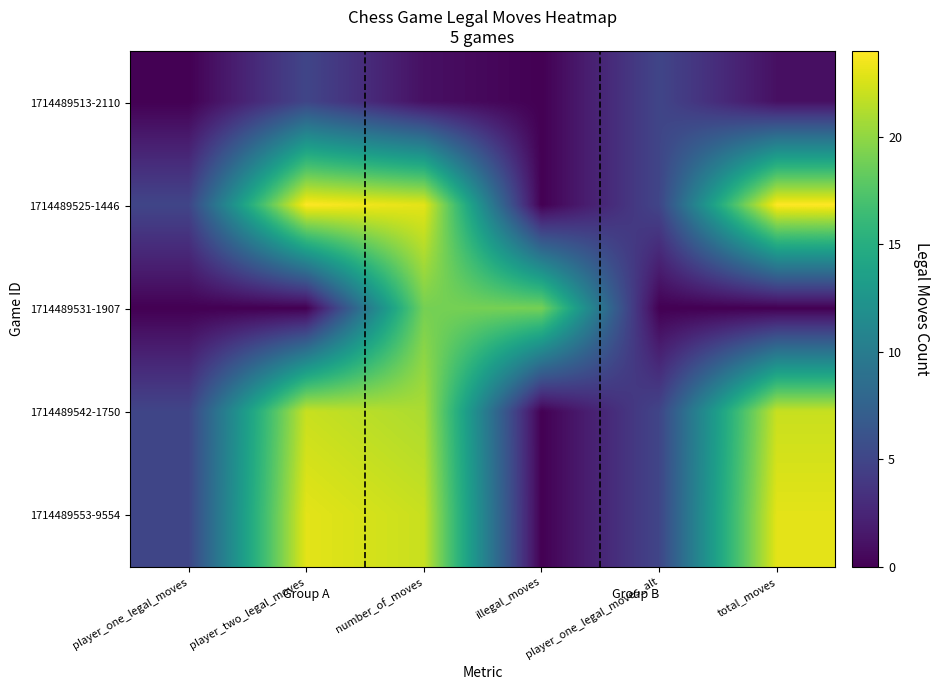

What is the difference between the maximum and second lowest values in the 1714489525-1446 series?

19